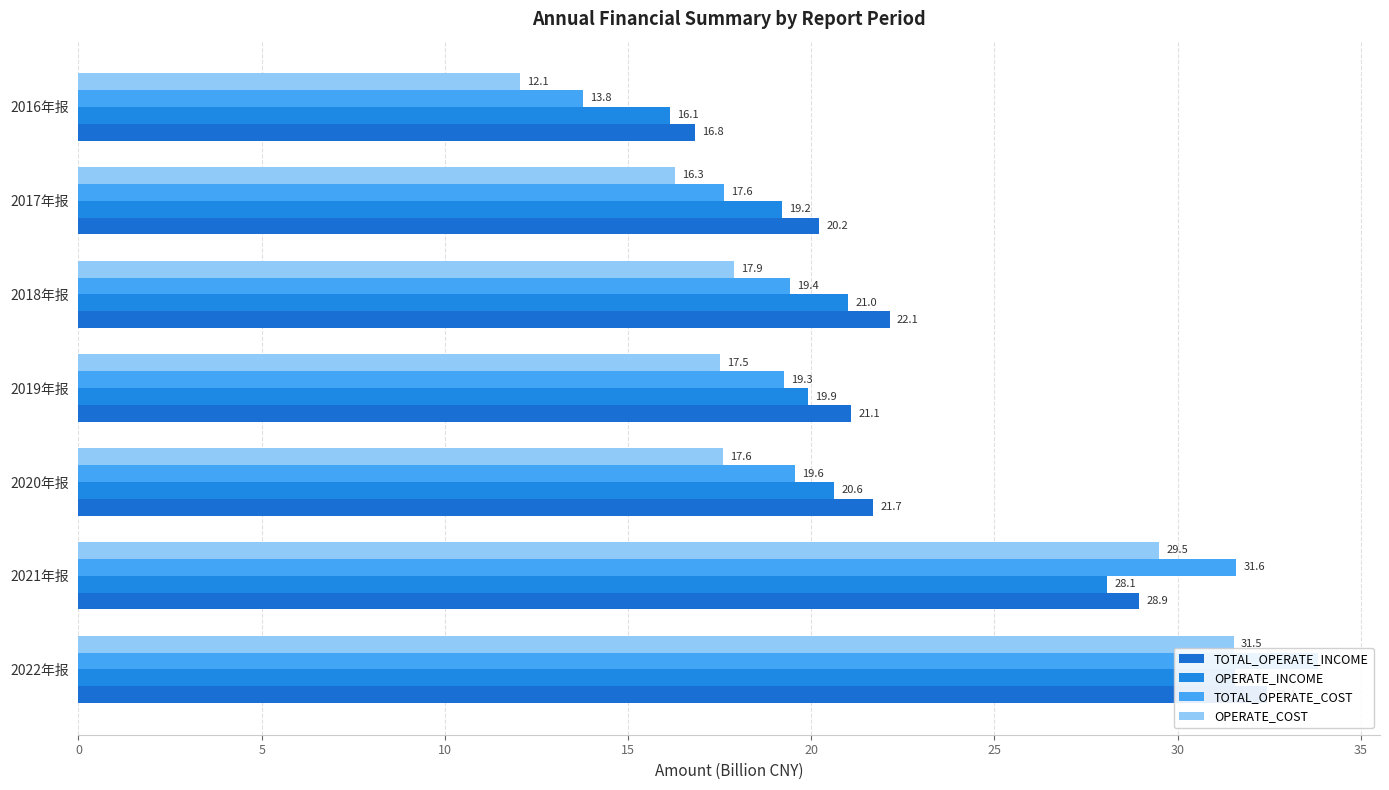

List the series in order of their peak value, lowest first.

OPERATE_COST, OPERATE_INCOME, TOTAL_OPERATE_INCOME, TOTAL_OPERATE_COST